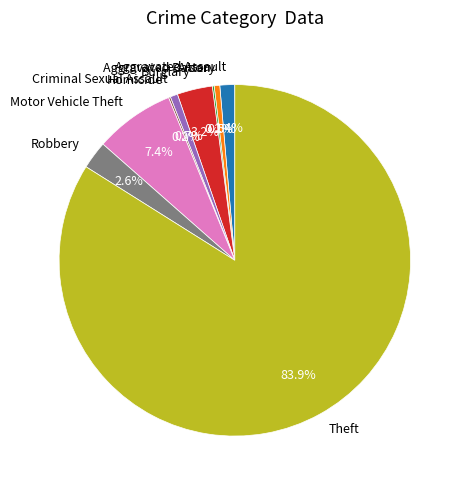

What percentage is the Aggravated Assault slice, to the nearest percent?

1%